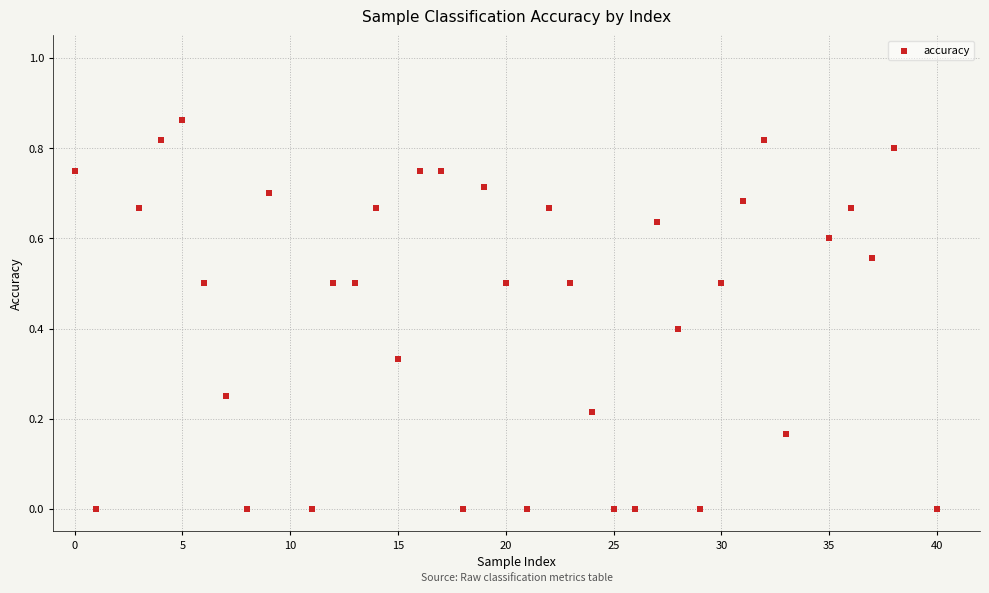

What is the range of X values (max minus min)?

40.0